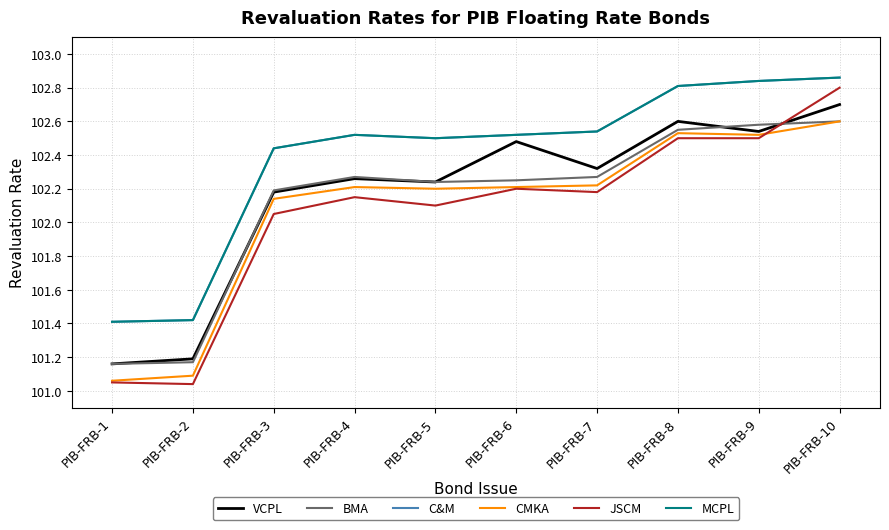

Does the chart have visible grid lines?

Yes